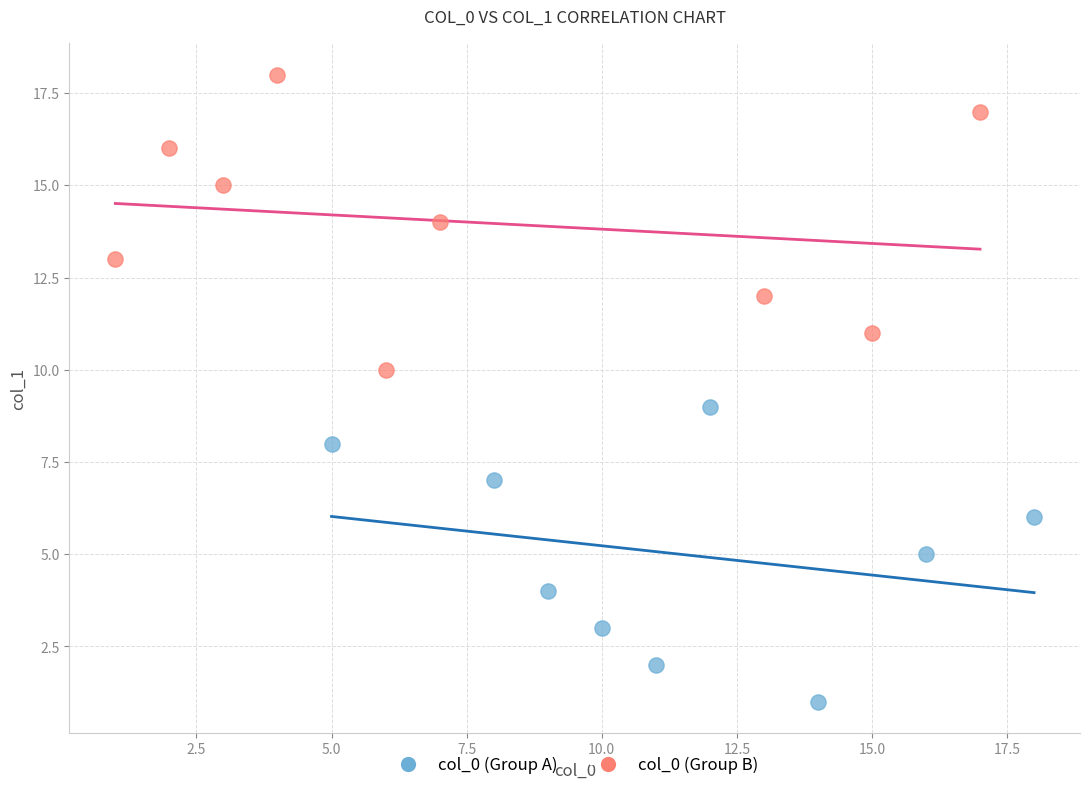

Which series reaches the minimum Y coordinate?

col_0 (Group A)